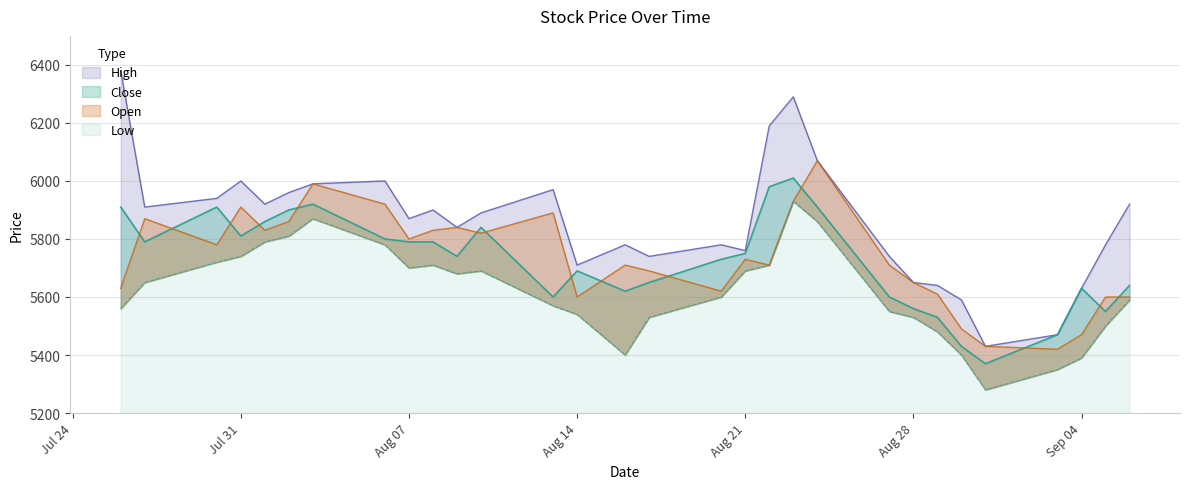

The Open series shows 2495 at 2018-08-31. True or false?

False